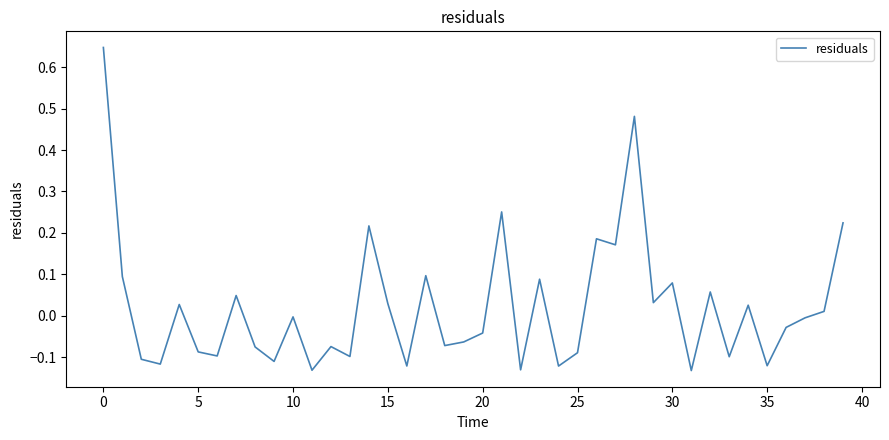

What is the difference between the maximum and minimum values?

0.8